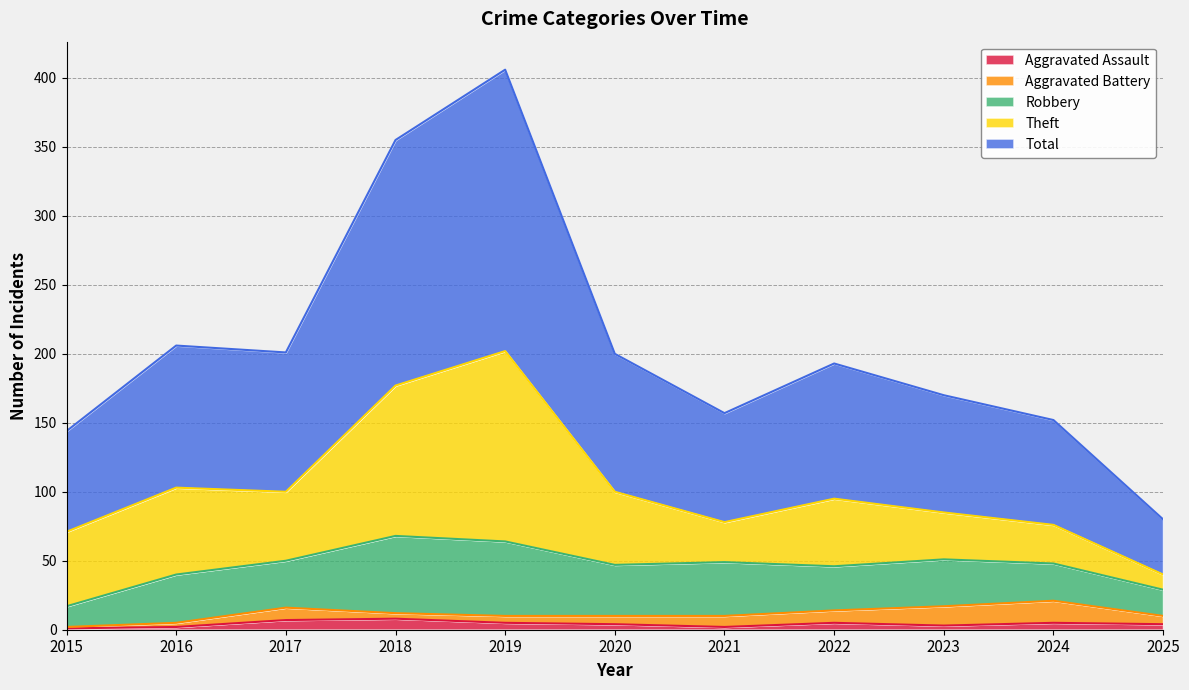

In Robbery, how many points are lower than both neighbors (excluding endpoints)?

3